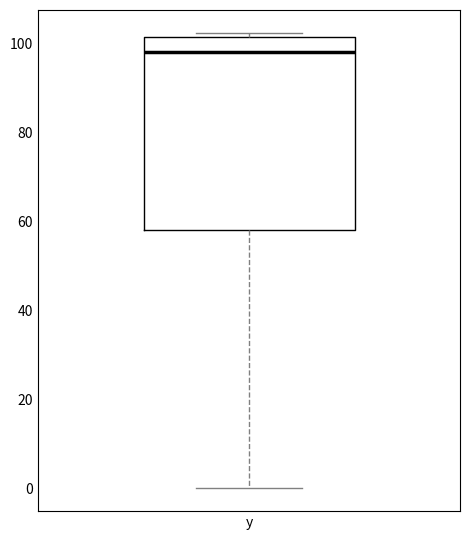

Read this box plot against the y-axis: the position of the median line, the range covered by the box, and the ends of both whiskers. The values are not printed on the chart, so give them approximately, as read against the axis.

median 98, box 58 to 102, whiskers 0 to 102 (just above the box's upper edge)